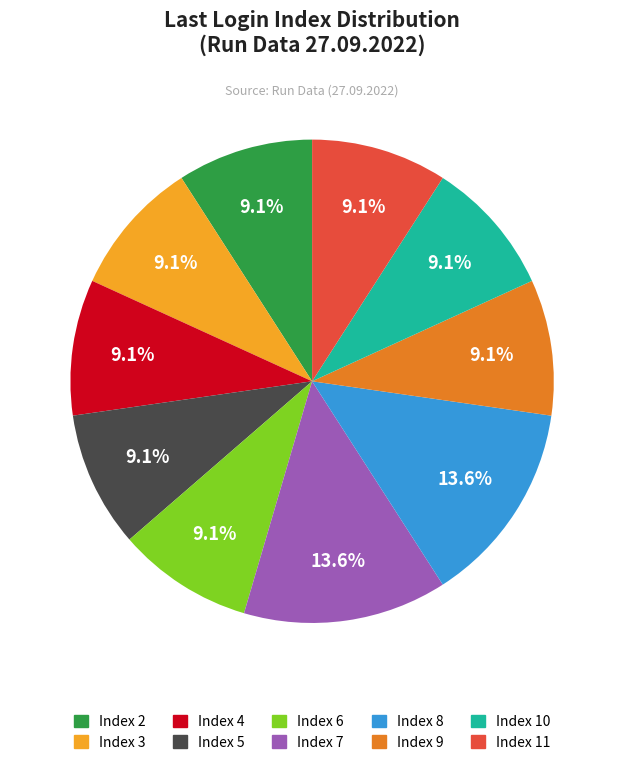

How many segments does this pie chart have?

10